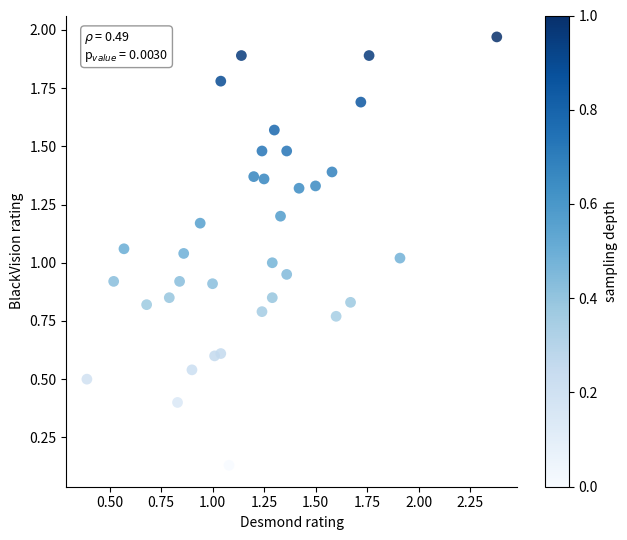

What is the range of Y values (max minus min)?

1.8